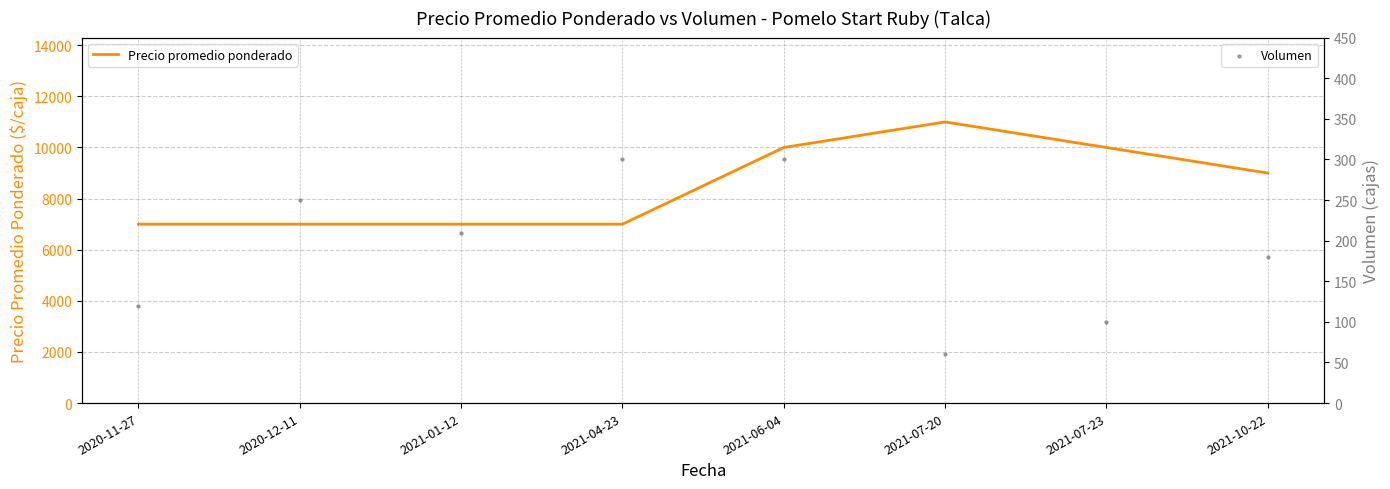

Which series has the largest Y range (max minus min)?

Precio promedio ponderado